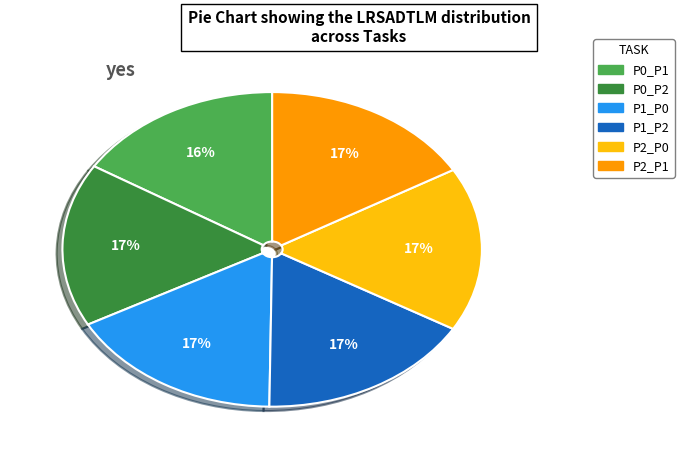

The P0_P2 slice represents 11% of the pie. True or false?

False